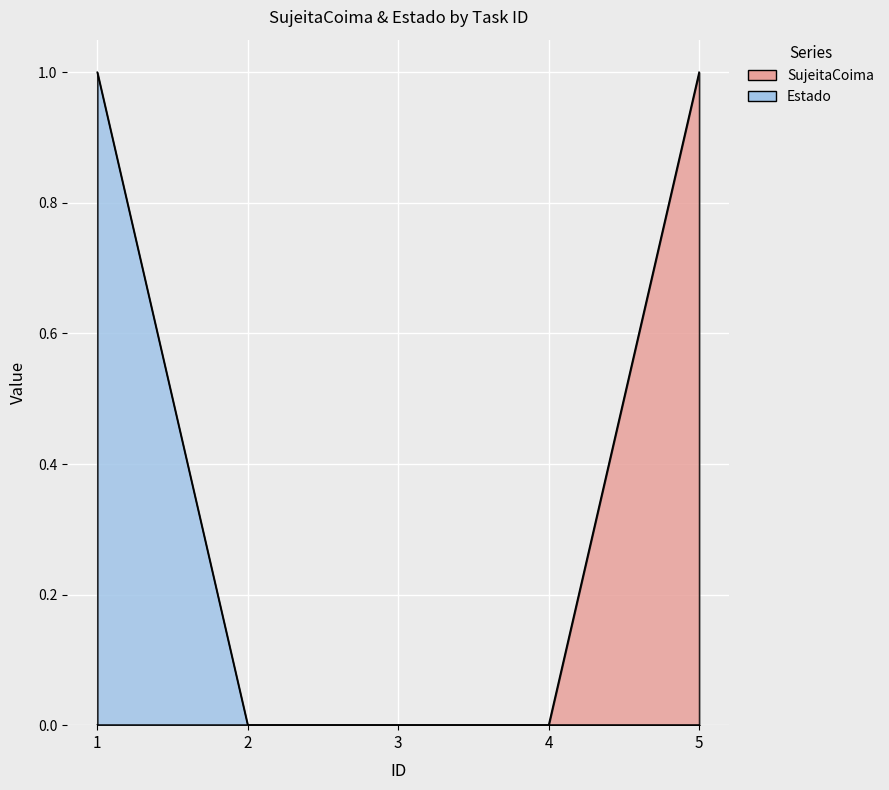

Which series has the largest range (max minus min)?

SujeitaCoima